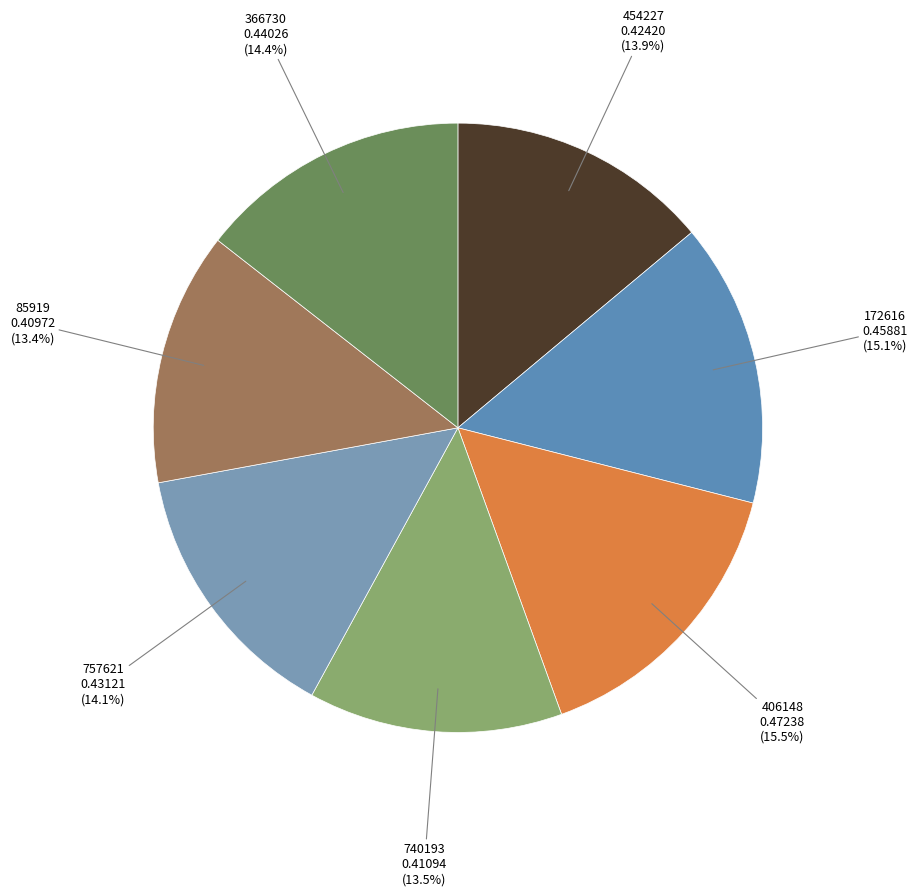

How many segments does this pie chart have?

7